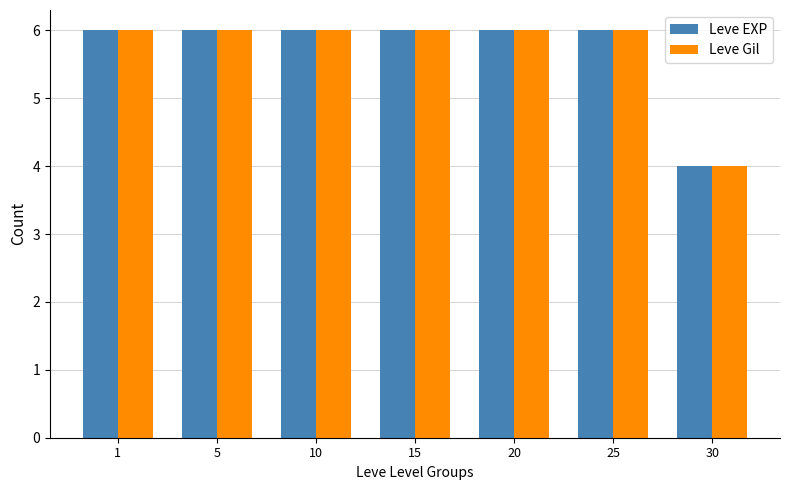

What is the maximum value shown in the chart?

6